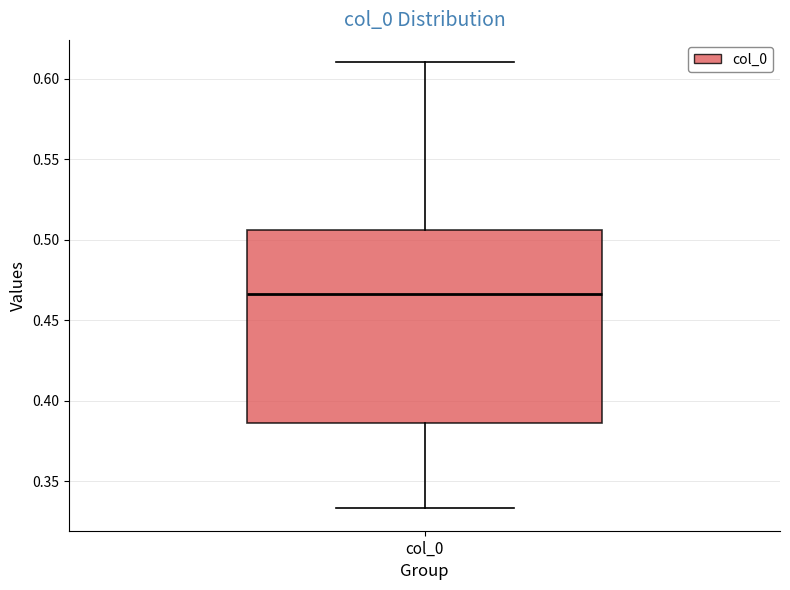

Transcribe this box plot: give where the median line is, the range the box spans, and where the two whiskers end, as read against the y-axis. The values are not printed on the chart, so give them approximately, as read against the axis.

median 0.465, box 0.385 to 0.505, whiskers 0.335 to 0.610